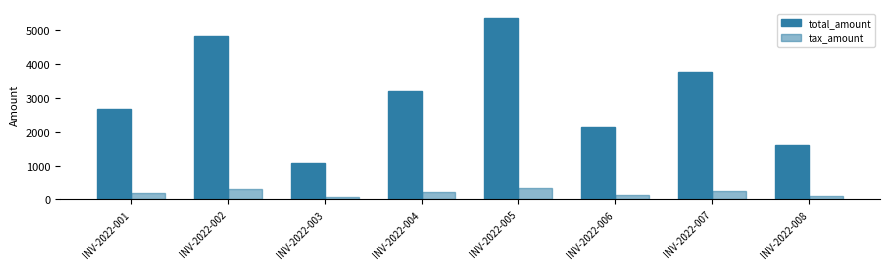

At which label does tax_amount first exceed 210?

INV-2022-002